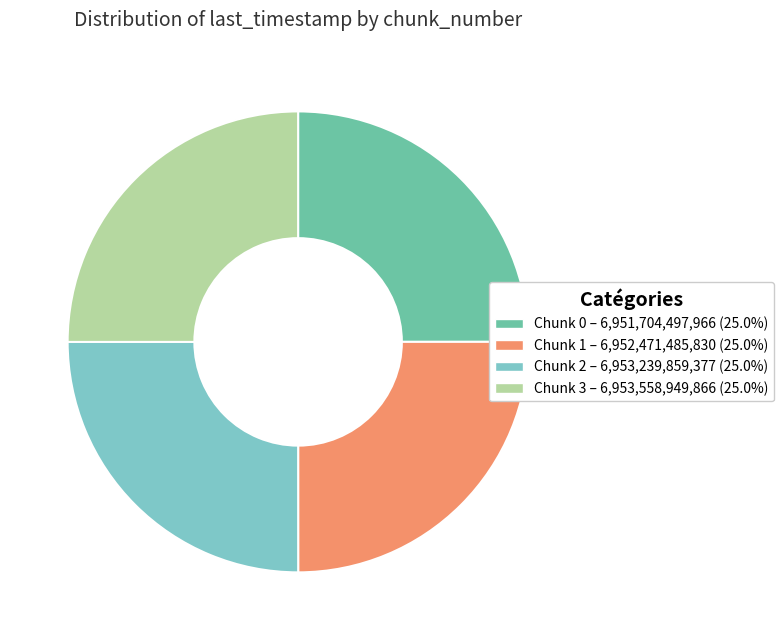

Is Chunk 1 – 6,952,471,485,830 (25.0%) the majority of the pie?

No